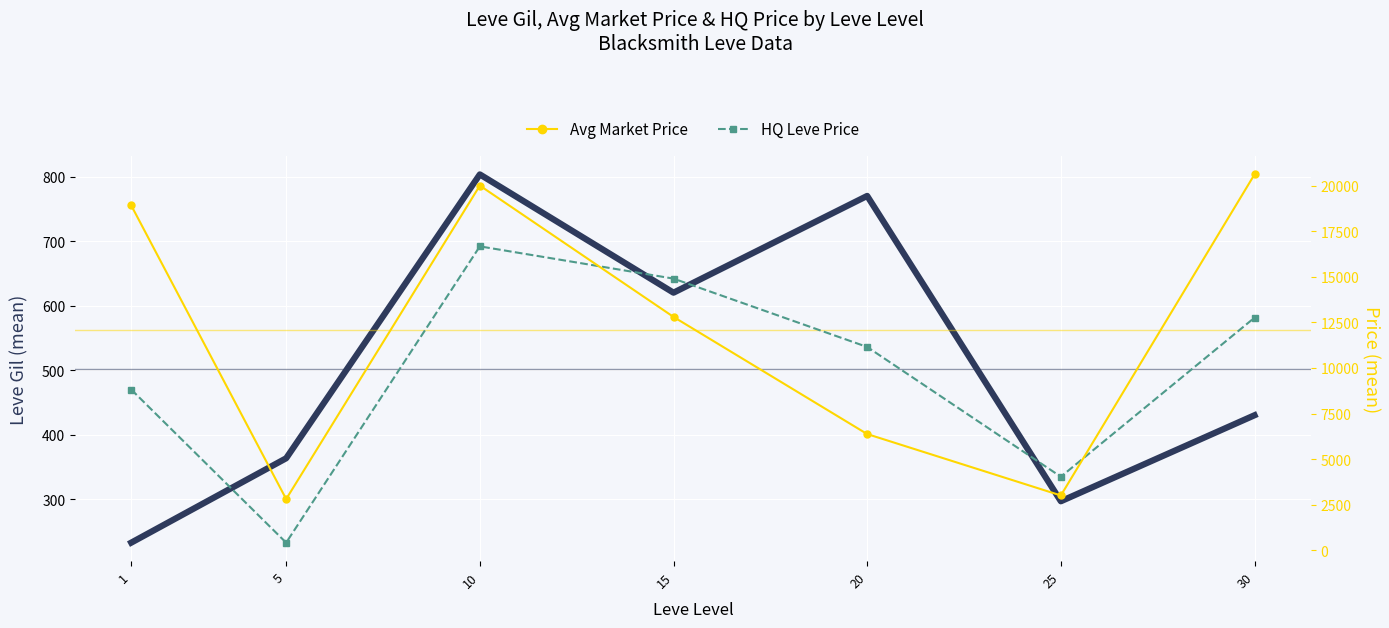

Which series has the widest spread of values?

Avg Market Price